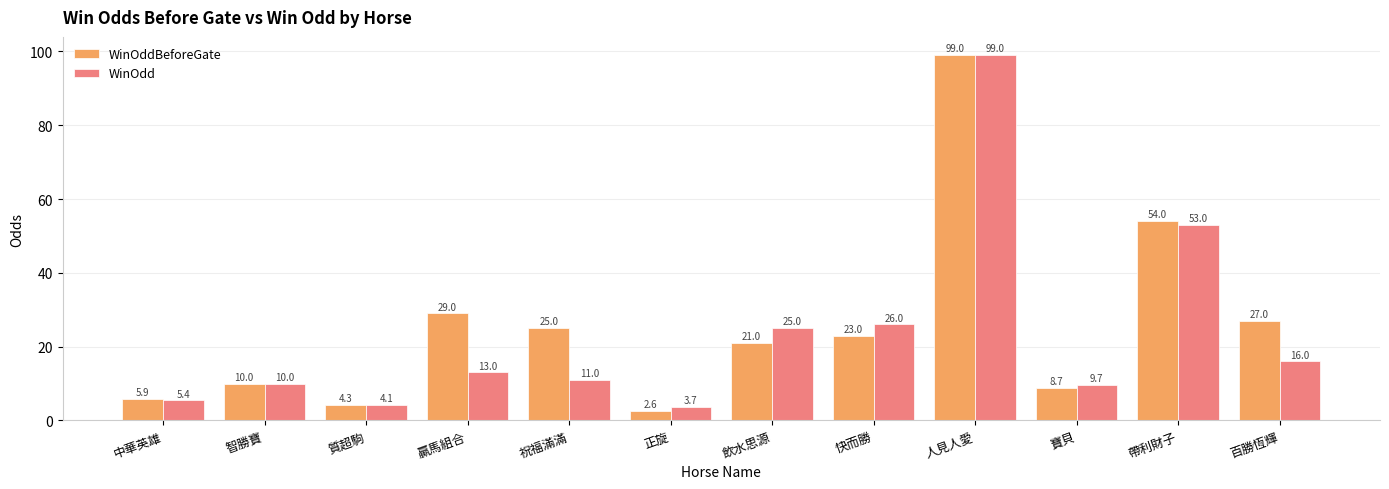

What position from the right is 寶貝?

3